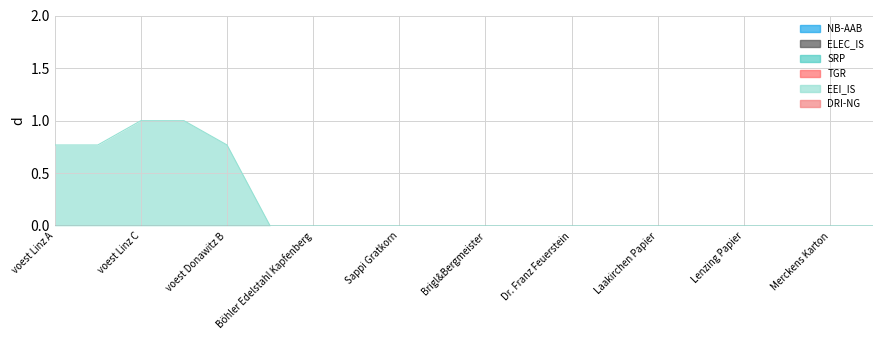

Rank the series at Lenzing Papier from lowest to highest value.

NB-AAB, ELEC_IS, SRP, TGR, EEI_IS, DRI-NG